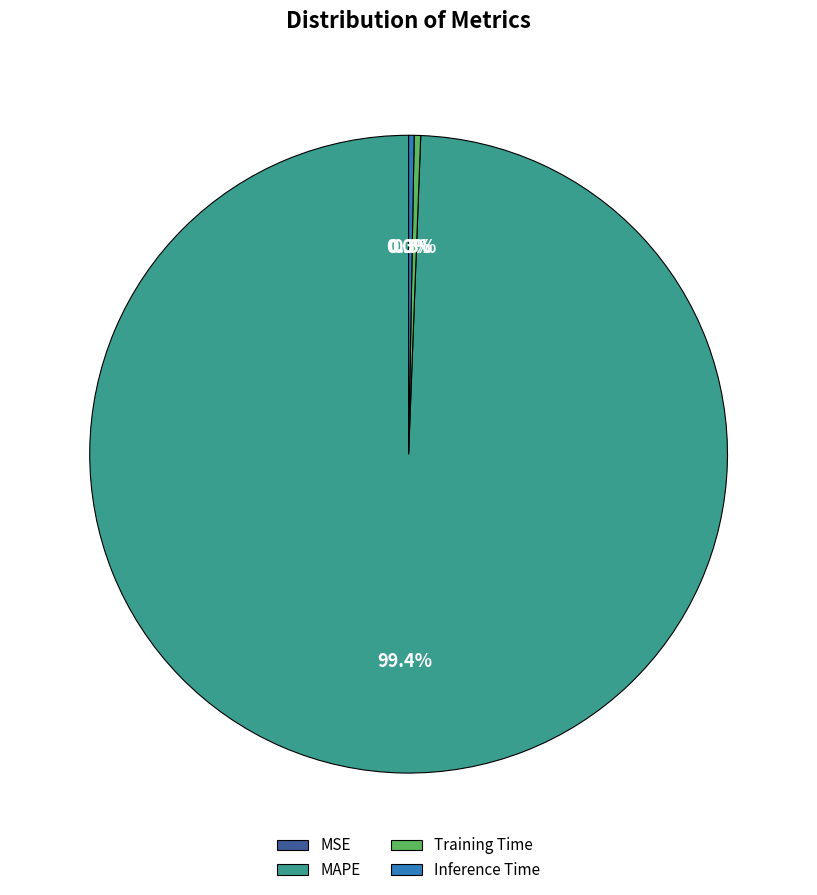

Which category accounts for the majority?

MAPE